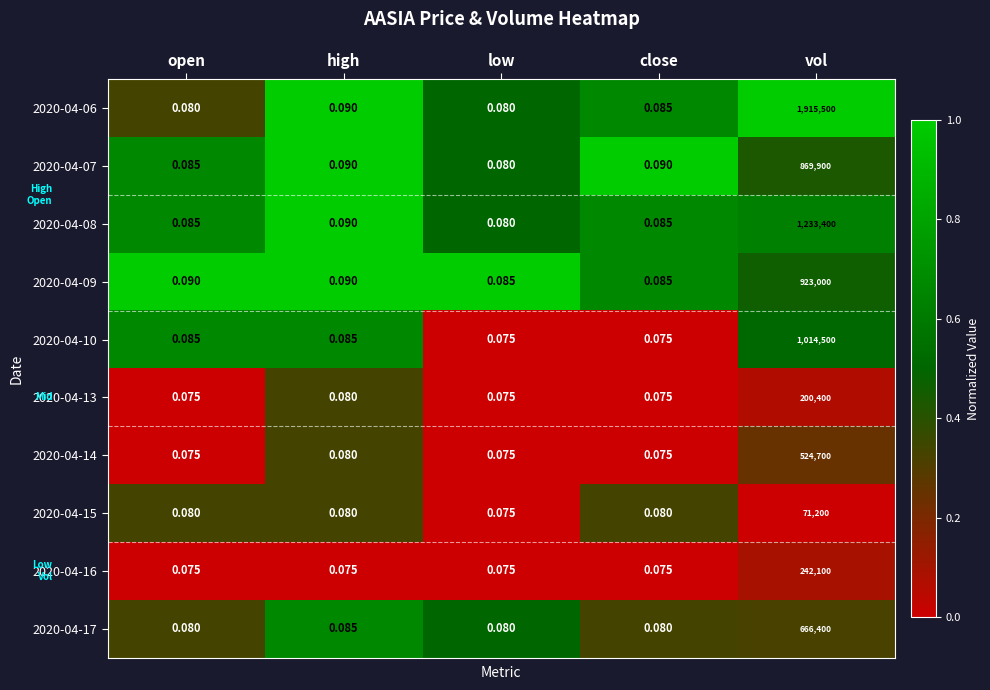

At which category is the sum across all series the highest?

vol